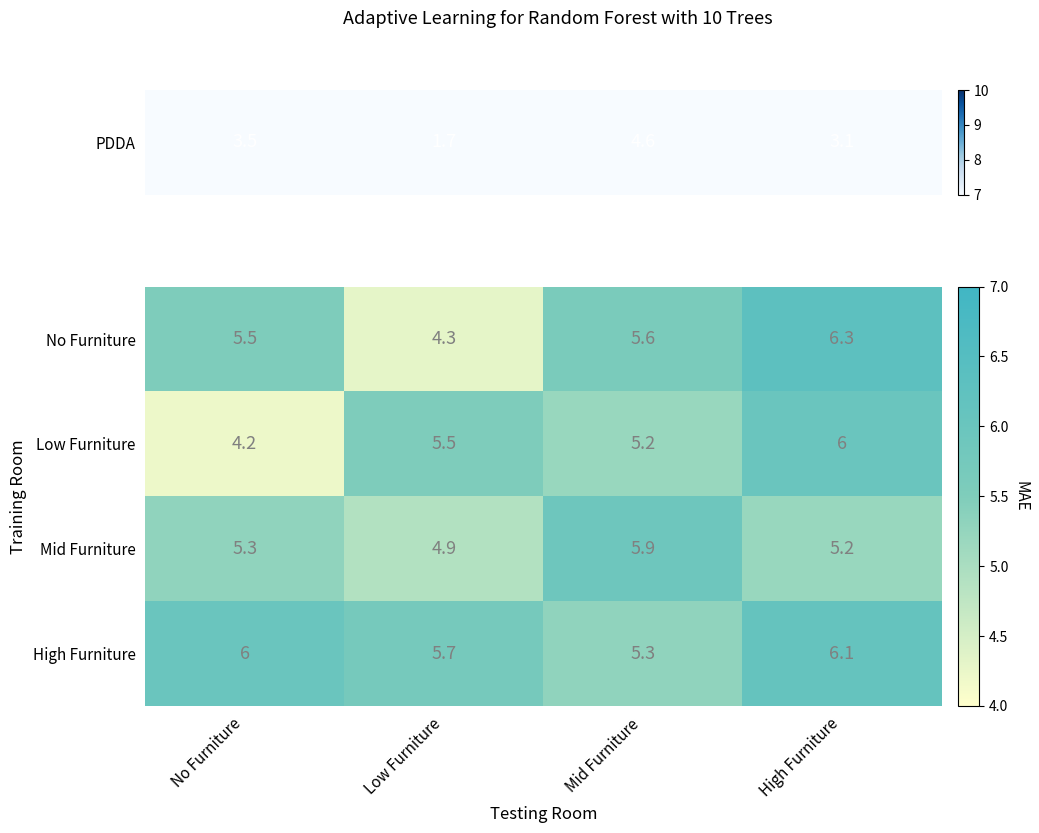

What is the difference between the second highest and minimum values in the High Furniture series?

0.7